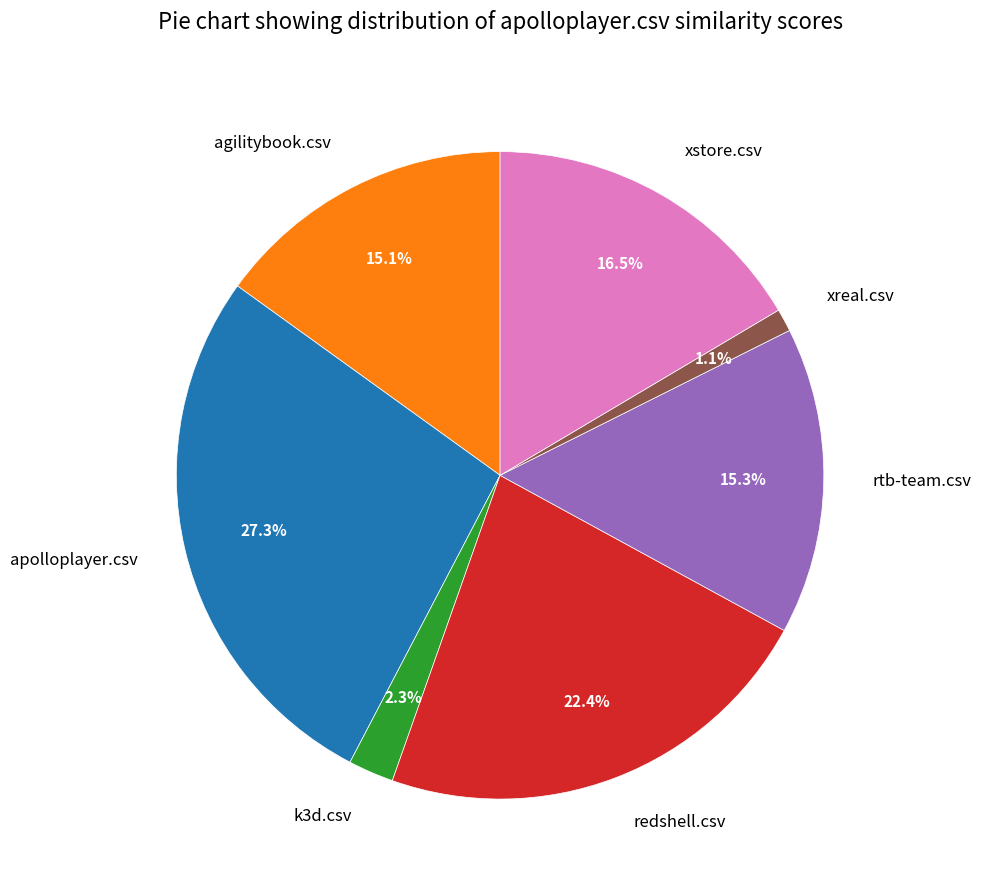

Which slice is the smallest?

xreal.csv